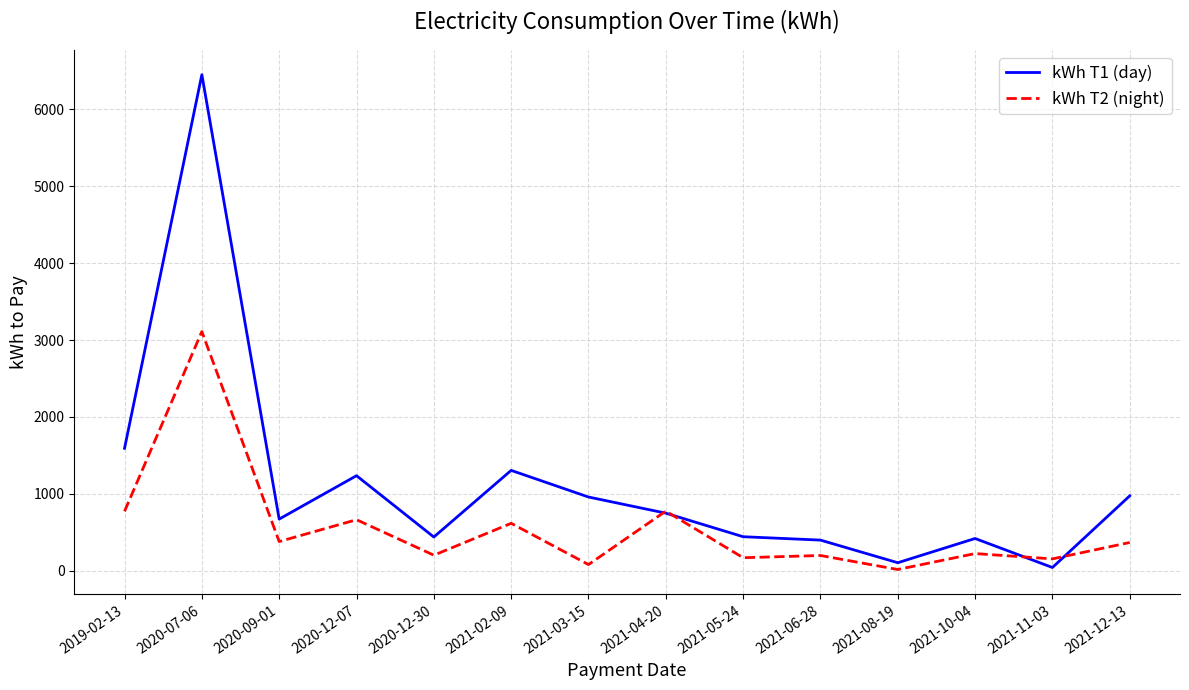

At which category is the sum across all series the highest?

2020-07-06